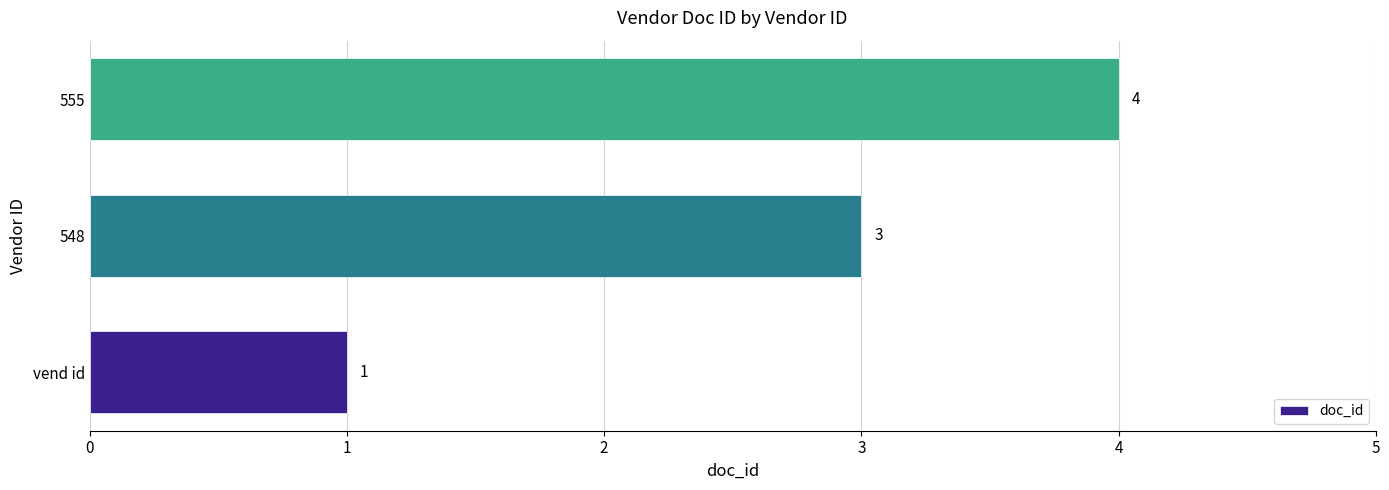

How many bars are there in total?

3